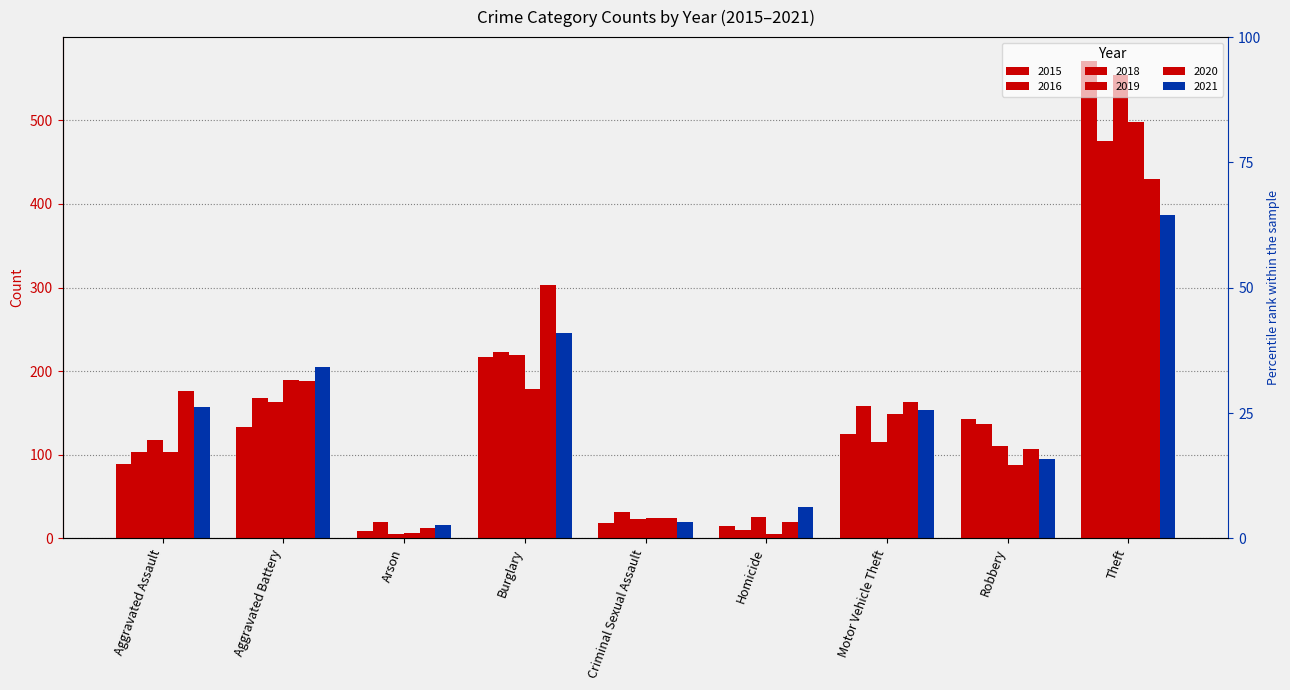

What is the highest value of the 2021 series?

387